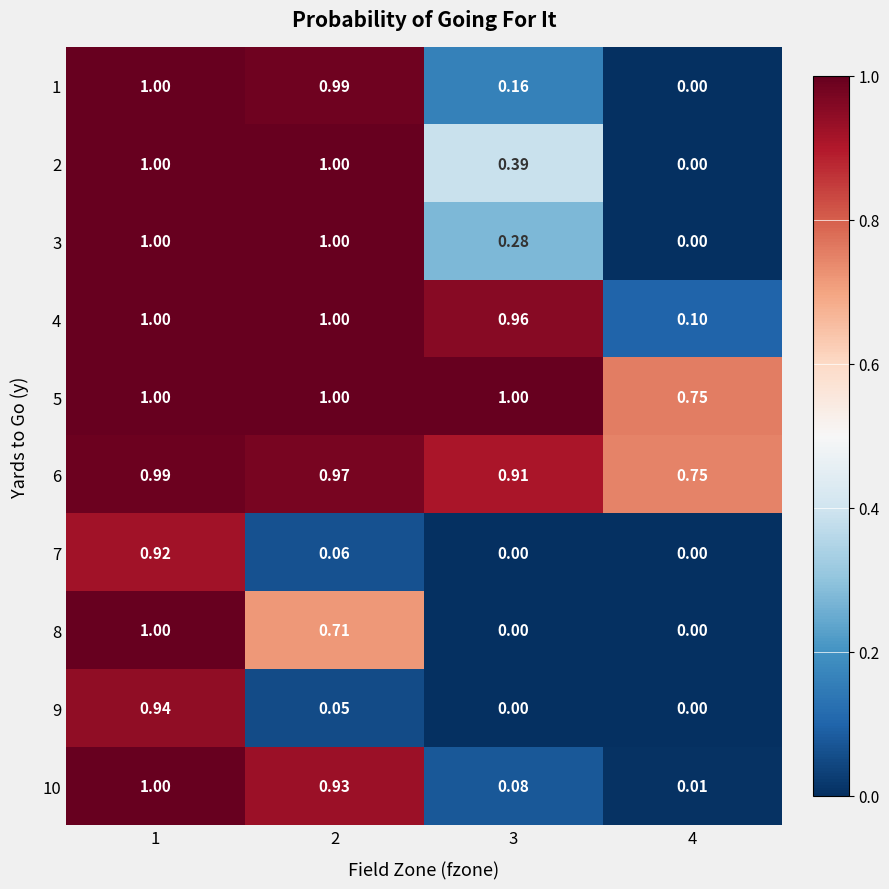

Is the value of 10 at 2 greater than the value of 6 at 3?

Yes